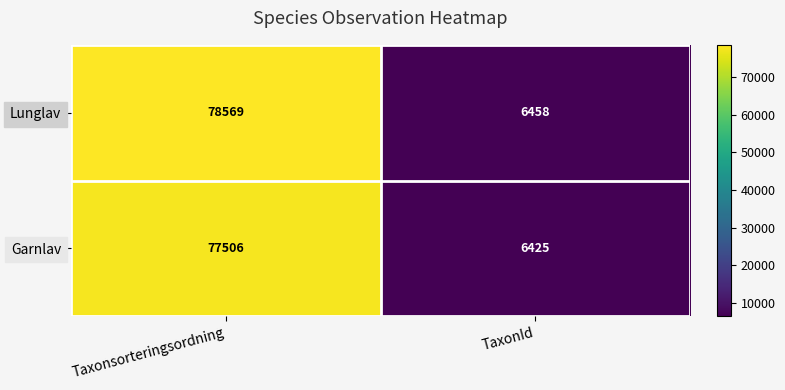

Reading left to right, list all the values displayed in this chart.

Lunglav: 78569	6458
Garnlav: 77506	6425